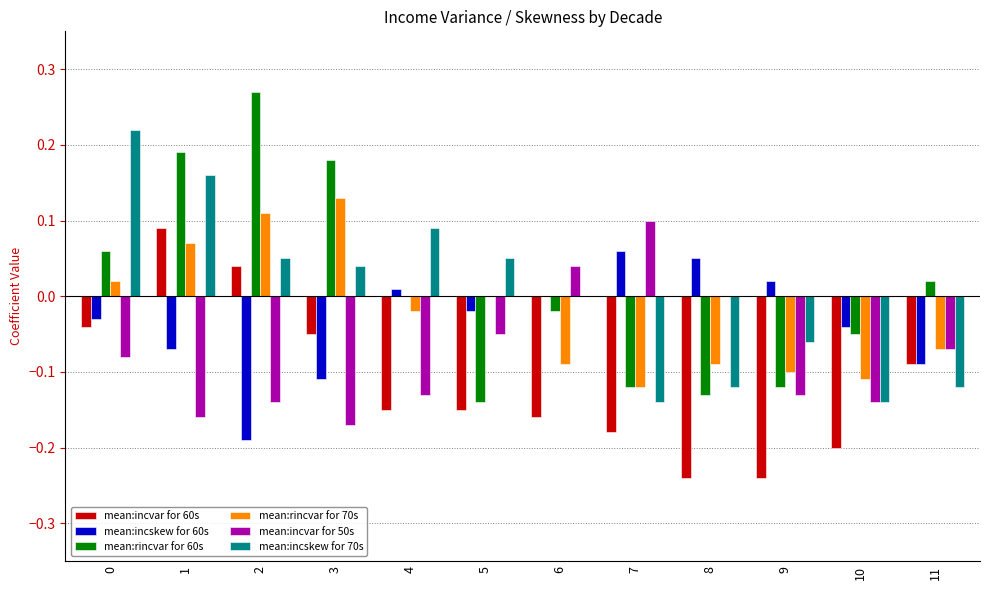

Which series changed the most between 3 and 8?

mean:rincvar for 60s